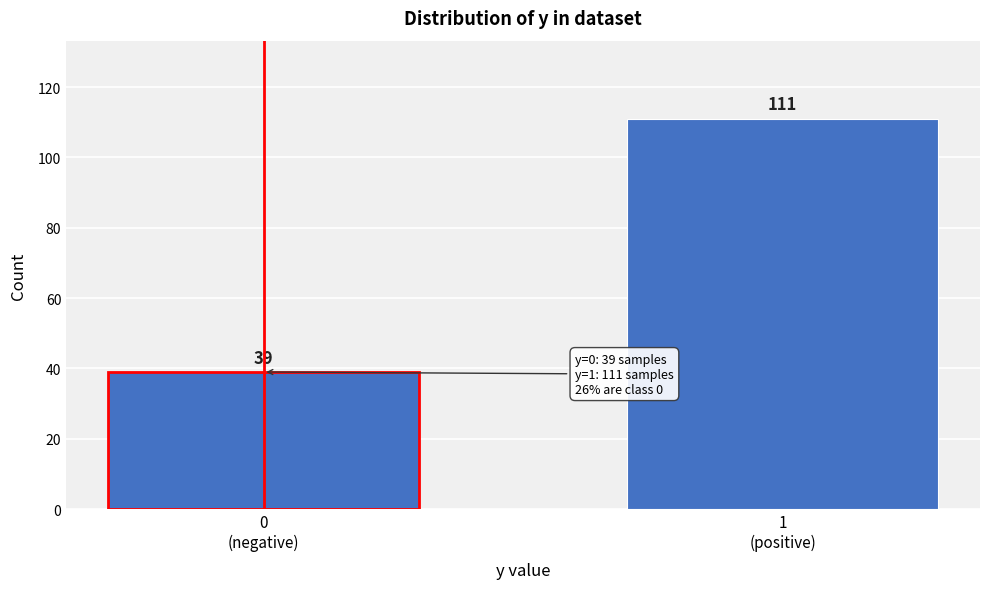

Reading left to right, transcribe all the data shown in this chart.

39	111